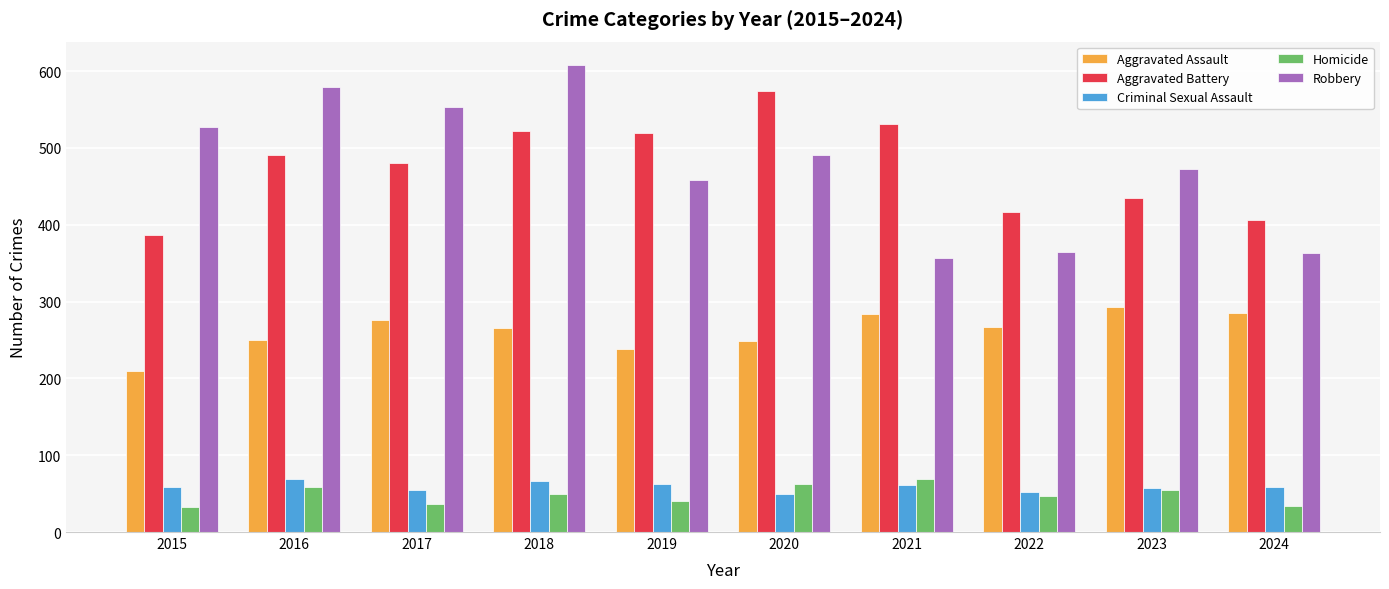

What is the greatest value displayed?

608